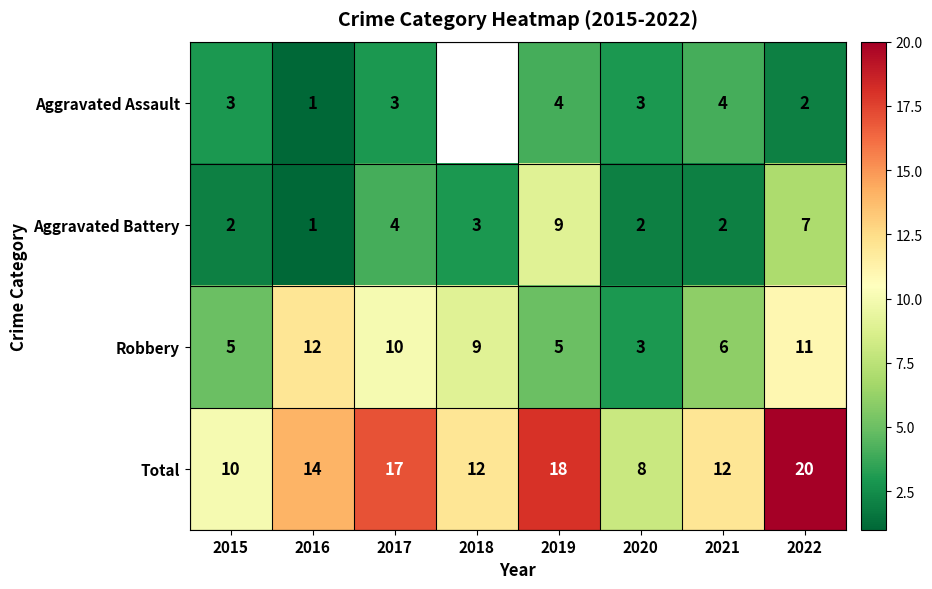

What is the sum of all Aggravated Battery values?

30